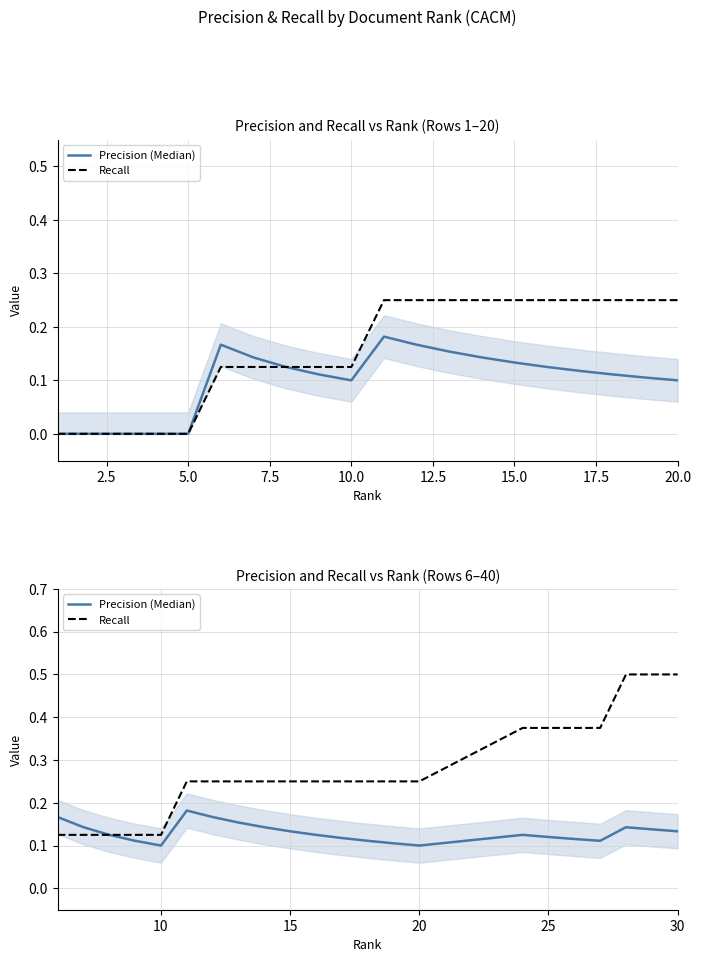

What is the label of the 3rd point from the left?

5.0